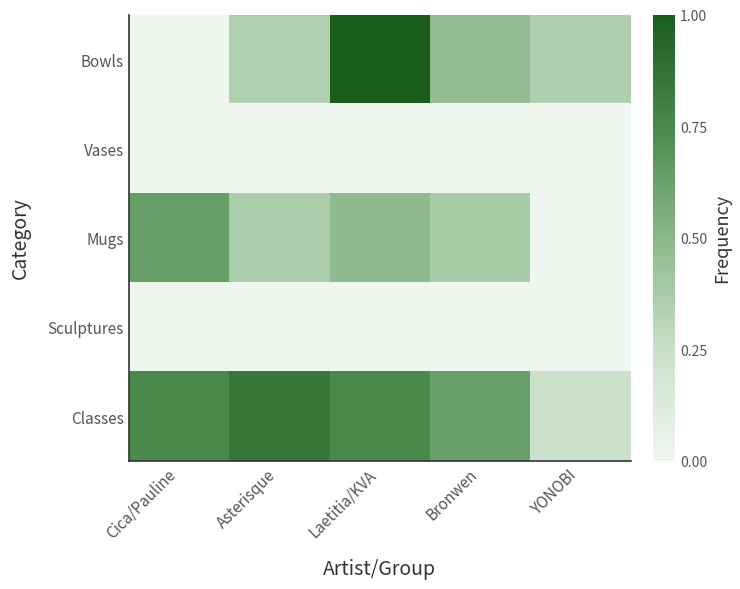

Between Cica/Pauline and Laetitia/KVA, which is larger?

Laetitia/KVA